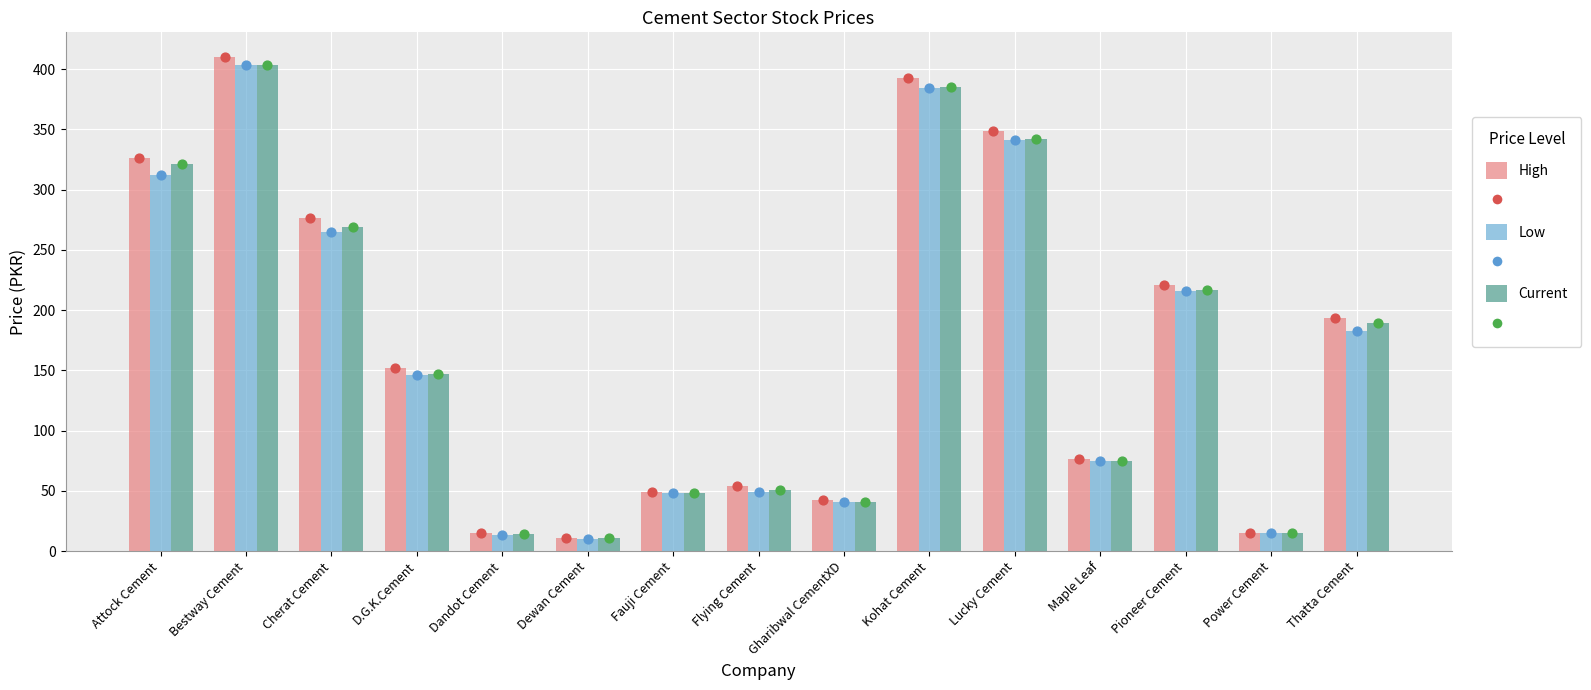

Which series contains the lowest Y value?

LOW